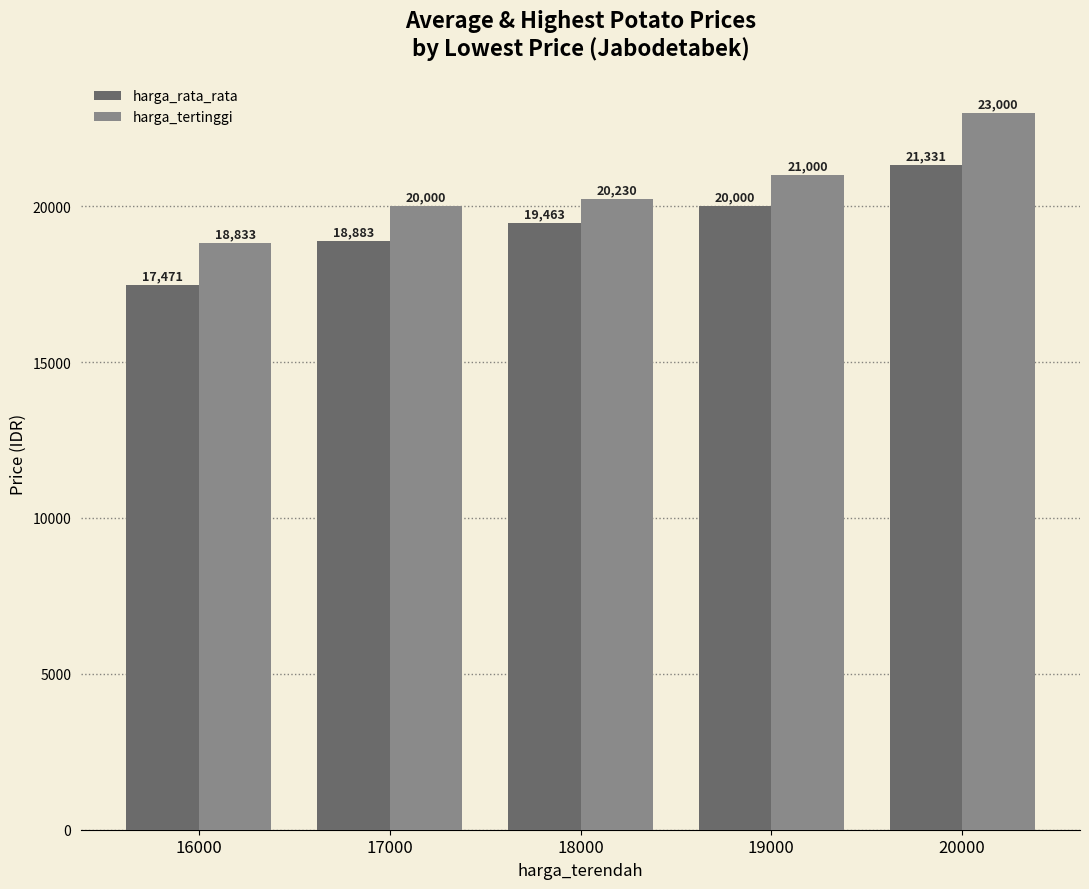

Where does the harga_tertinggi series first go above 20230?

18000